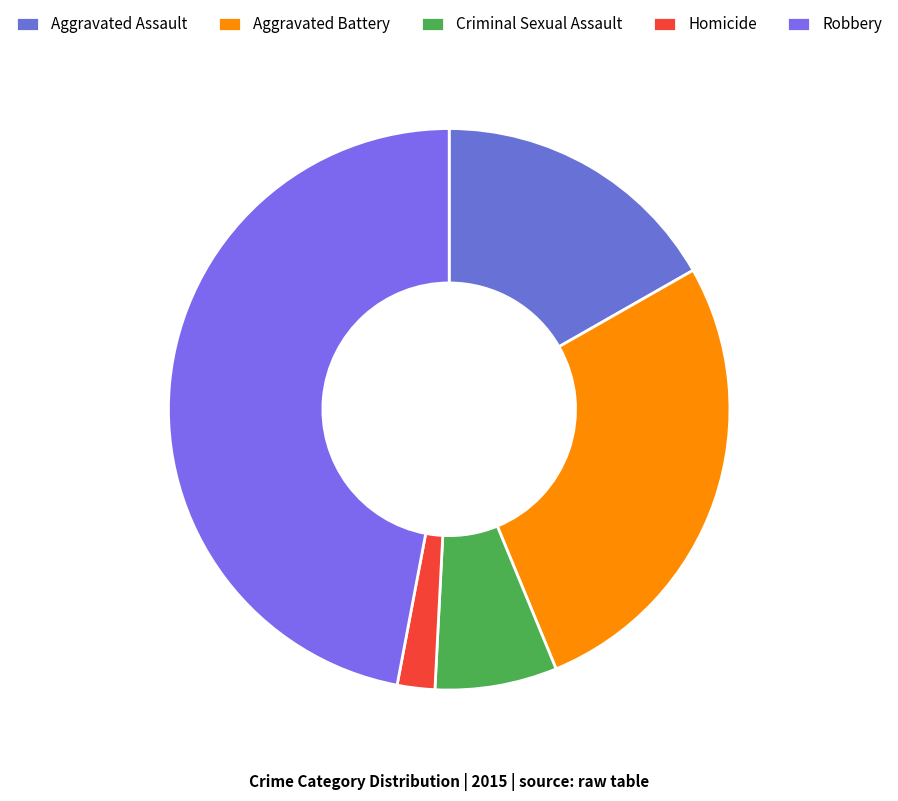

Which category has the smallest portion of the pie?

Homicide